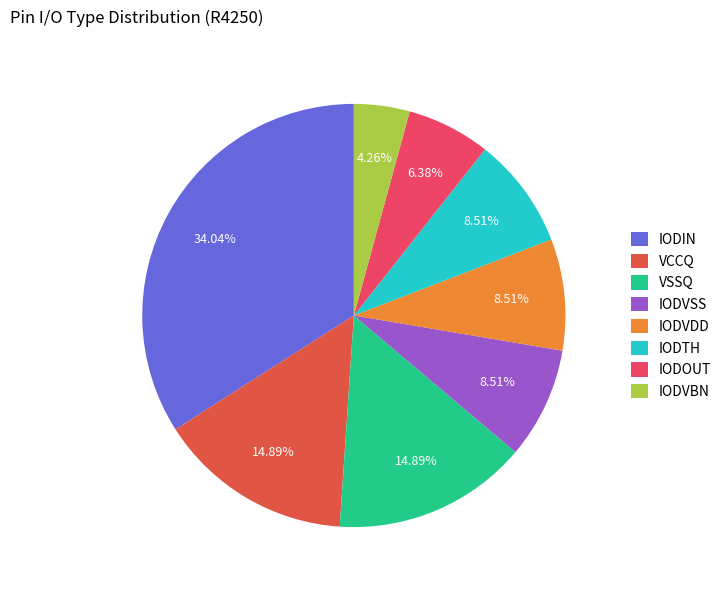

Do IODVDD and VCCQ together represent more than half of the pie?

No